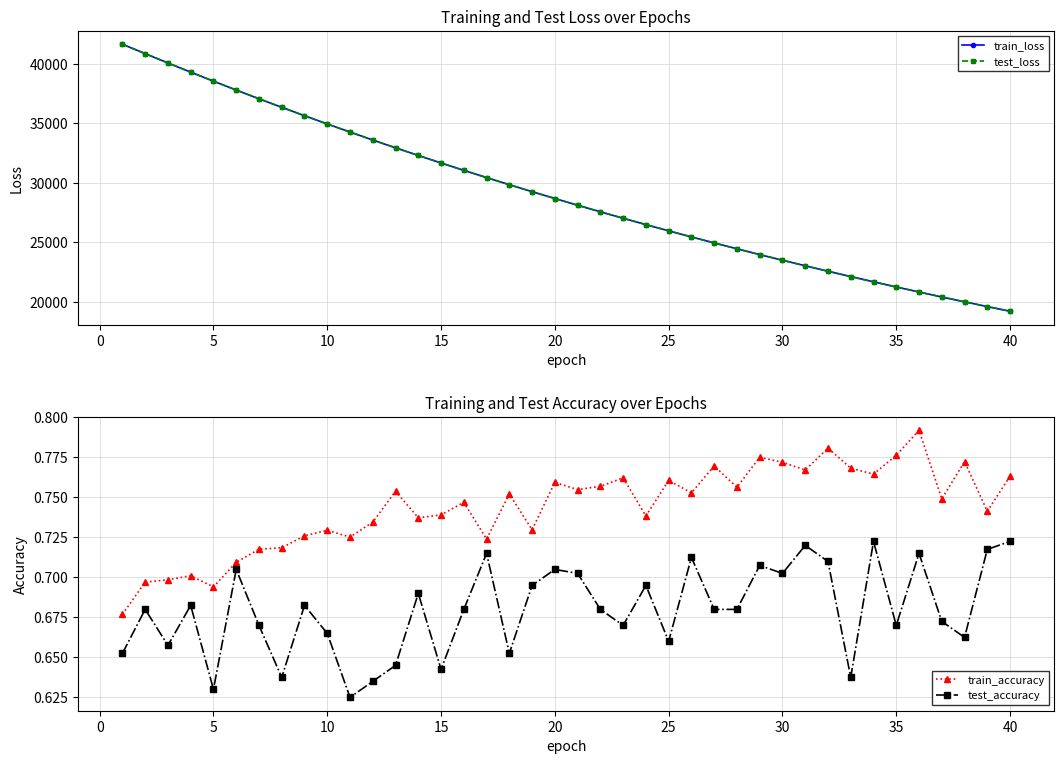

True or false: train_loss and test_accuracy cross at least once.

False